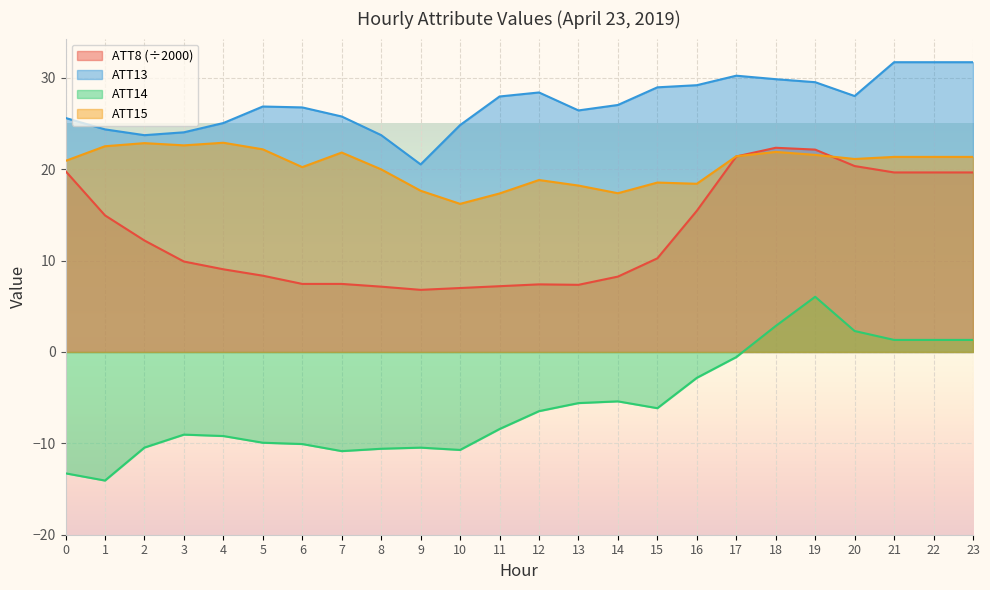

Which series has the largest total across all categories?

ATT13